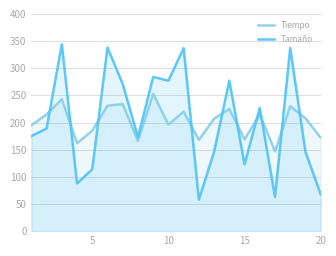

In Tiempo, how many points are higher than both neighbors (excluding endpoints)?

7